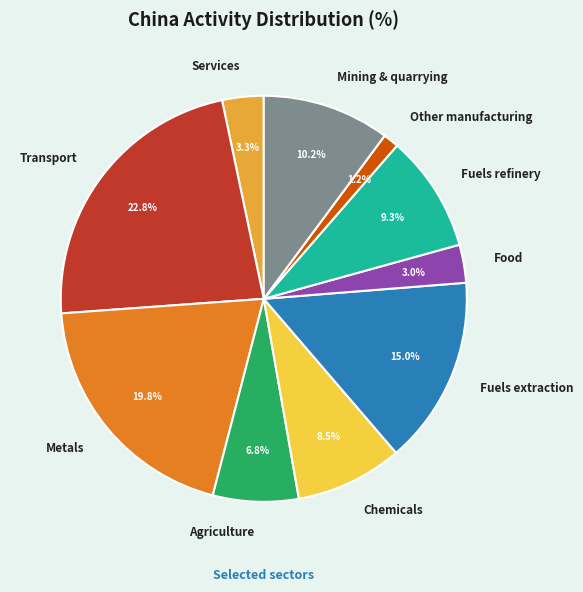

What is the smallest slice in the pie chart?

Other manufacturing